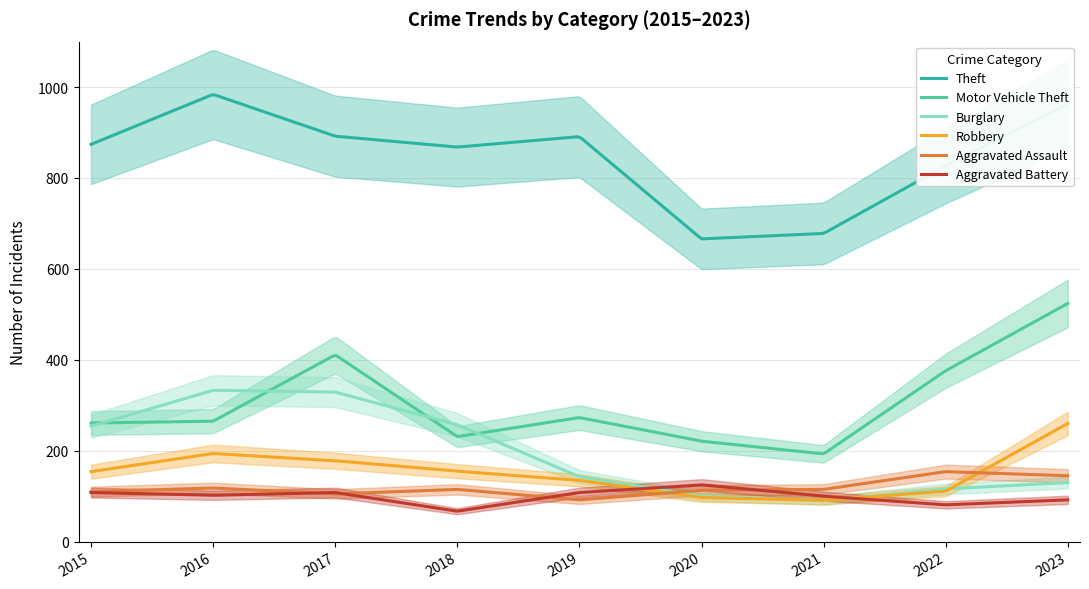

Rank the series at 2018 from highest to lowest value.

Theft, Burglary, Motor Vehicle Theft, Robbery, Aggravated Assault, Aggravated Battery